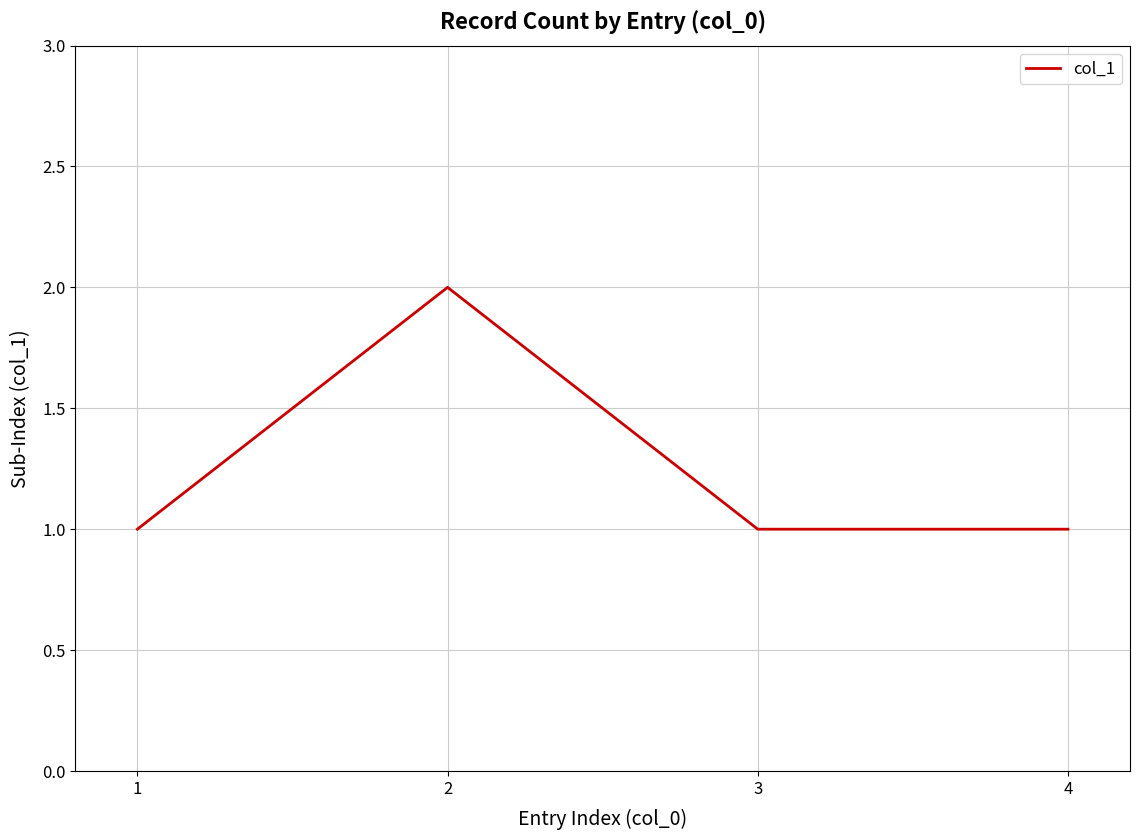

Approximately how many times larger is the value at 2 compared to 1?

2.0